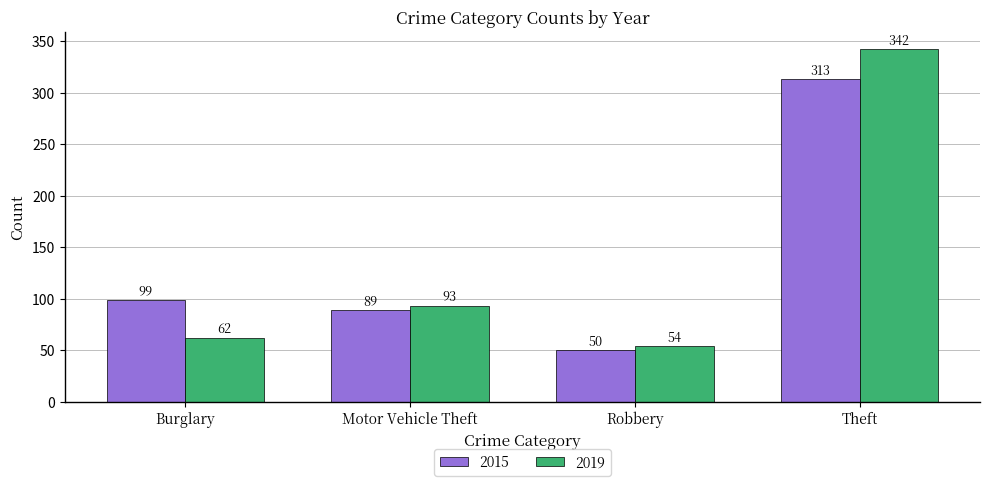

Are the bars horizontal?

No